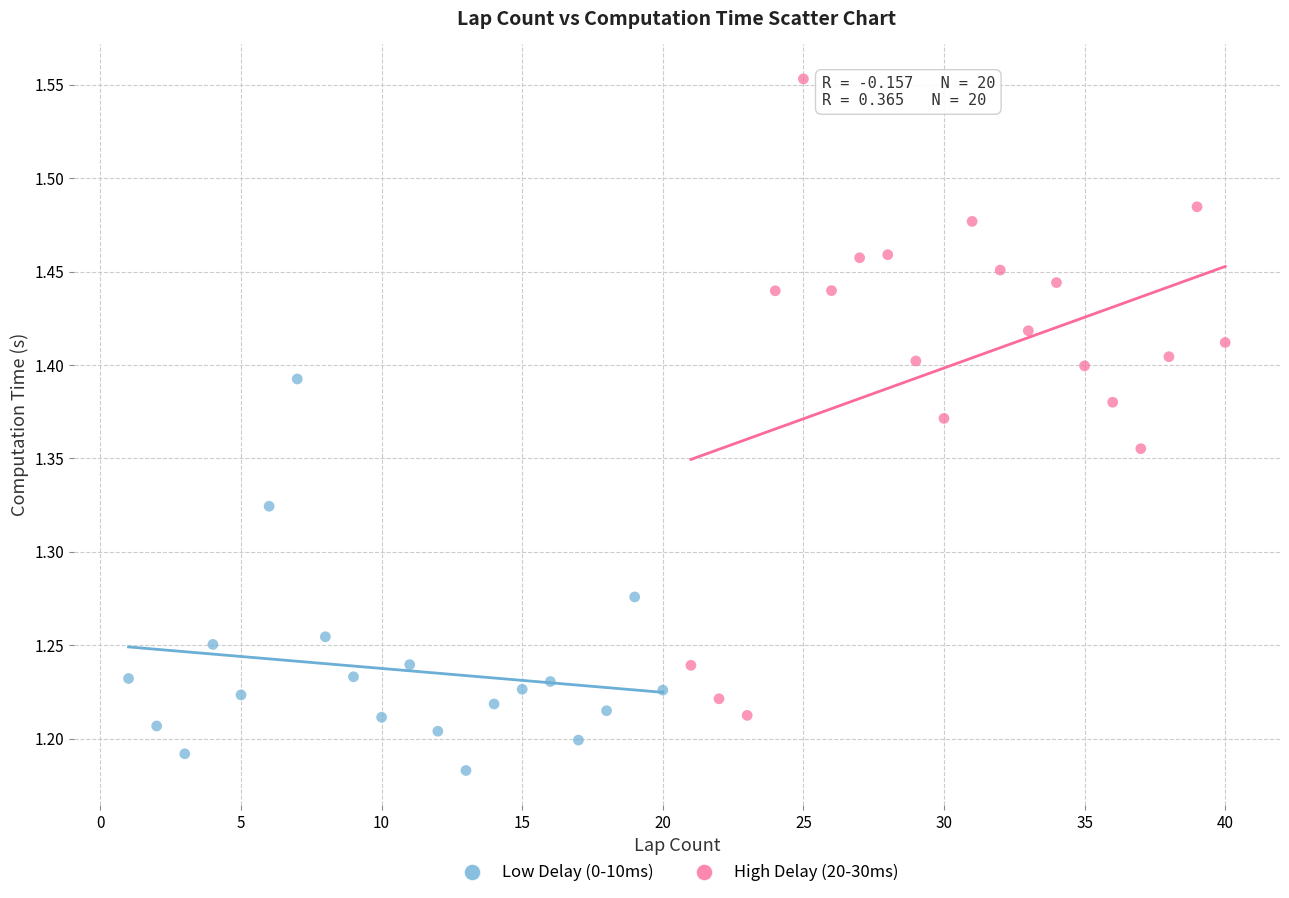

Which series reaches the minimum Y coordinate?

Low Delay (0-10ms)